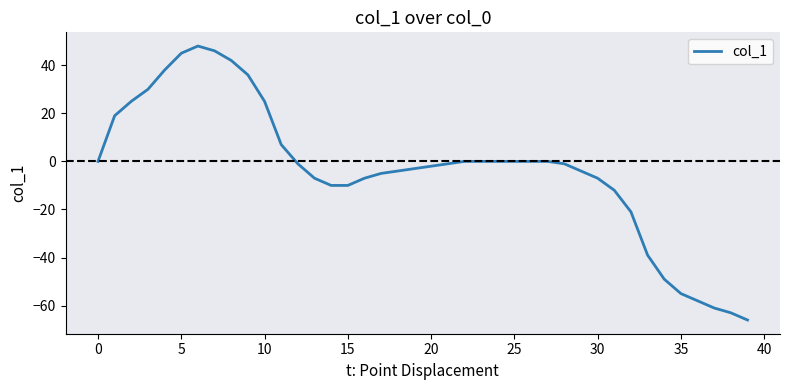

What is the difference between the maximum and minimum values?

114